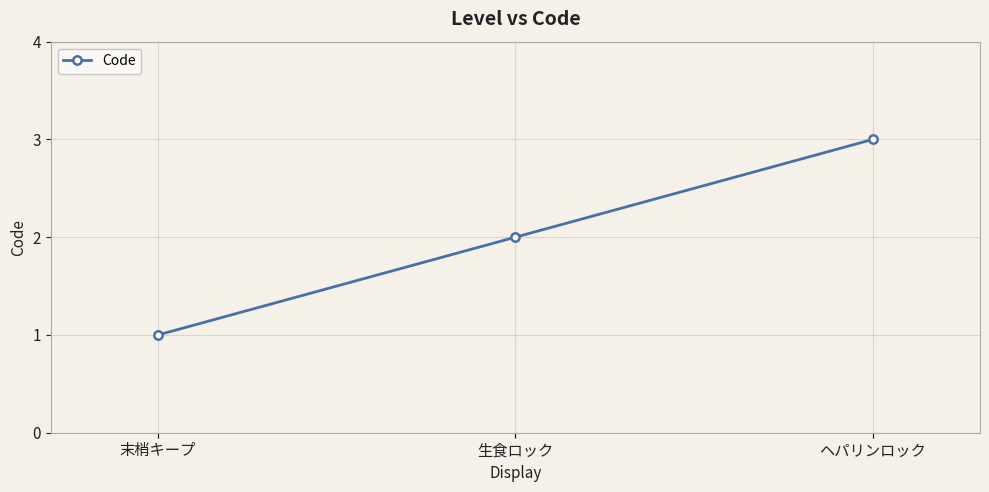

What is the change in value from 末梢キープ to 生食ロック?

+1